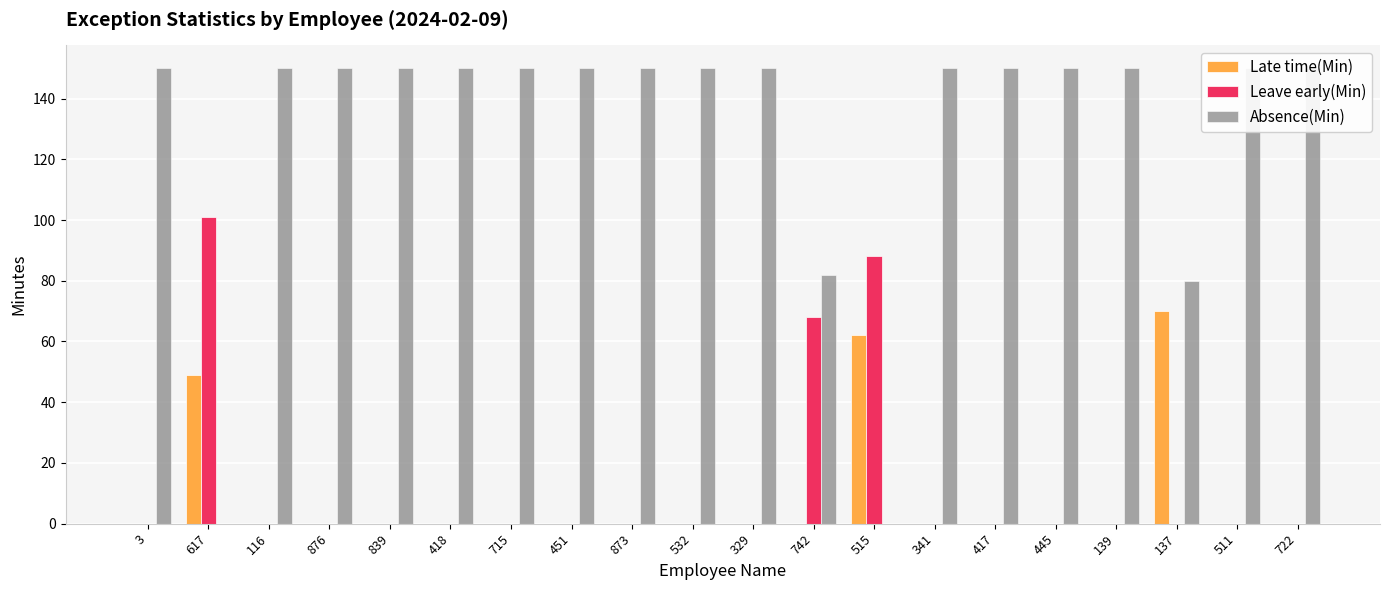

What is the difference between the second highest and second lowest values in the Absence(Min) series?

150